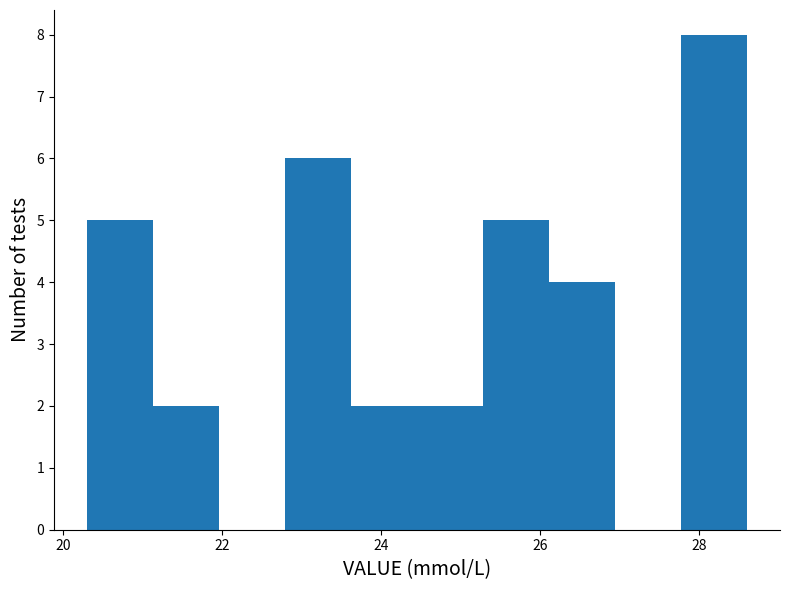

Reading left to right, transcribe this chart: for each bar, give the range it covers on the x-axis and its height. Neither the bar edges nor the heights are printed on the chart, so give them approximately, as read against the axes.

20.4 to 21.2: 5
21.2 to 22.0: 2
22.0 to 22.8: 0
22.8 to 23.6: 6
23.6 to 24.4: 2
24.4 to 25.2: 2
25.2 to 26.2: 5
26.2 to 27.0: 4
27.0 to 27.8: 0
27.8 to 28.6: 8